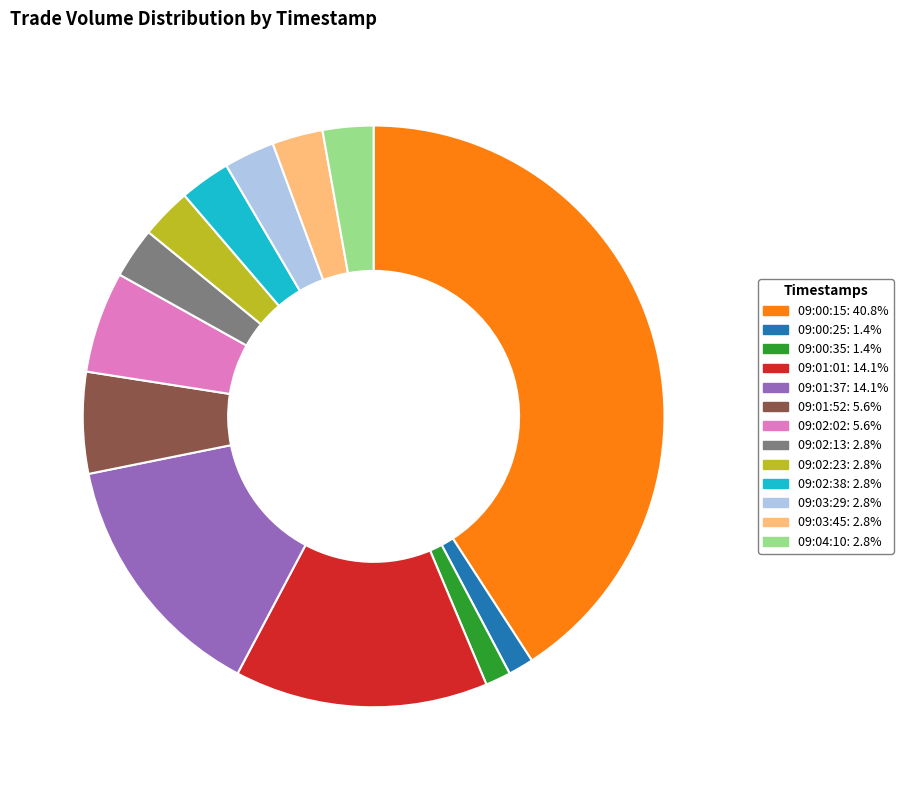

Does any single category account for the majority?

No